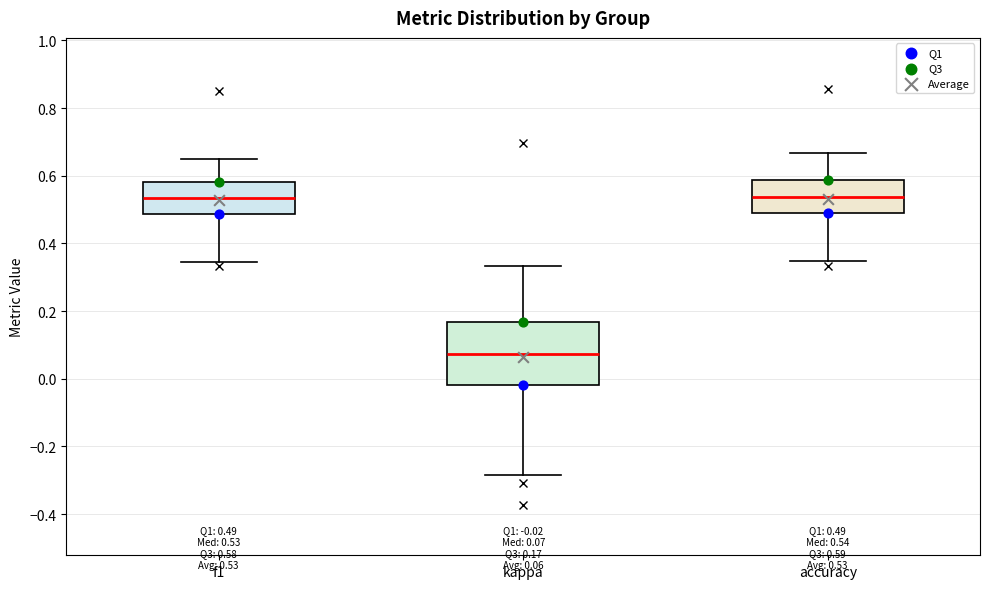

Which box is the tallest, from its lower edge to its upper edge?

kappa